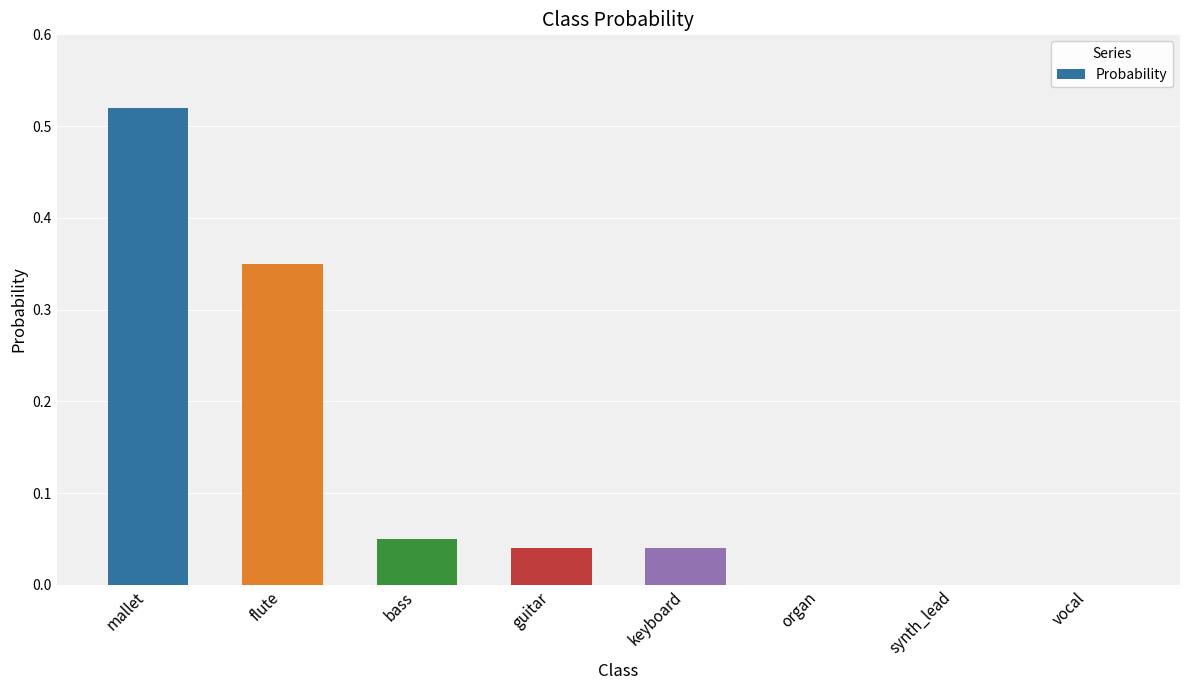

The chart shows a value of 0.0 at keyboard. True or false?

True